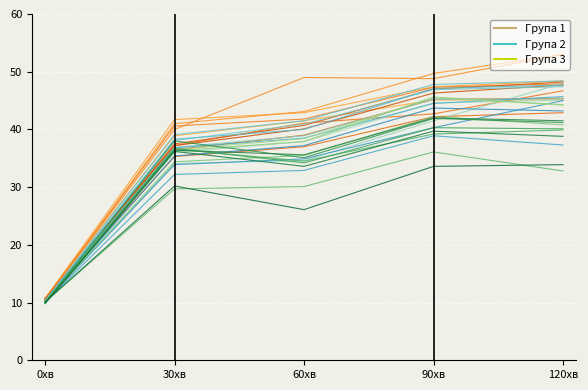

What is the label of the 4th point from the left?

90хв